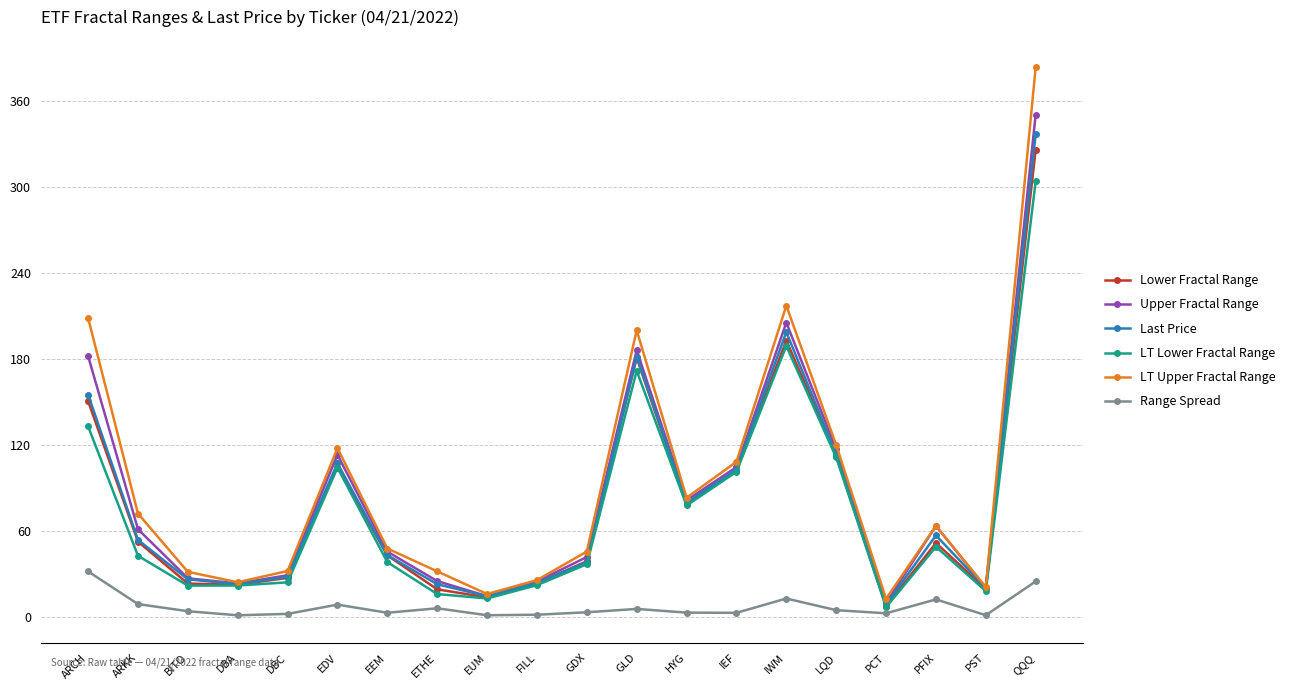

True or false: Last Price has more than 2 points higher than both neighbors.

True